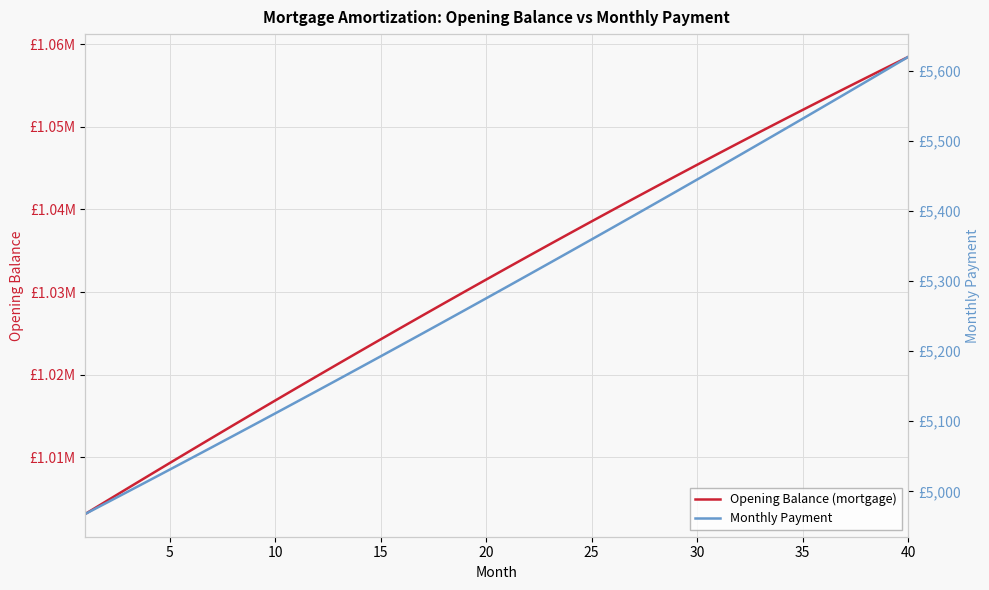

How many categories are shown in the chart?

40